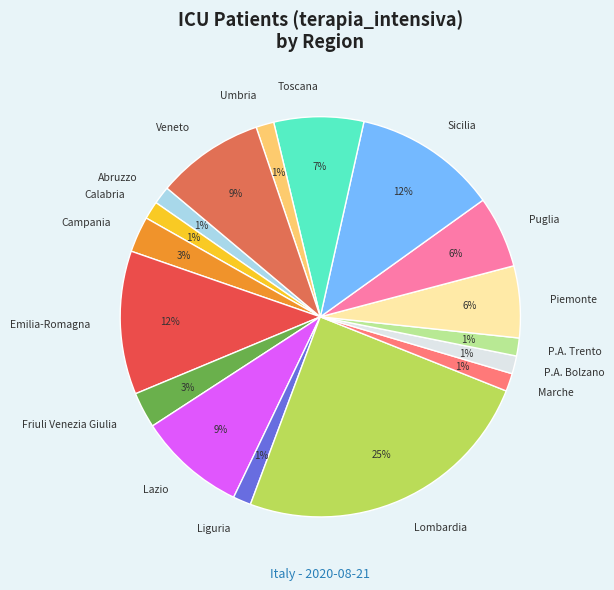

Is there any slice that represents more than half of the pie?

No